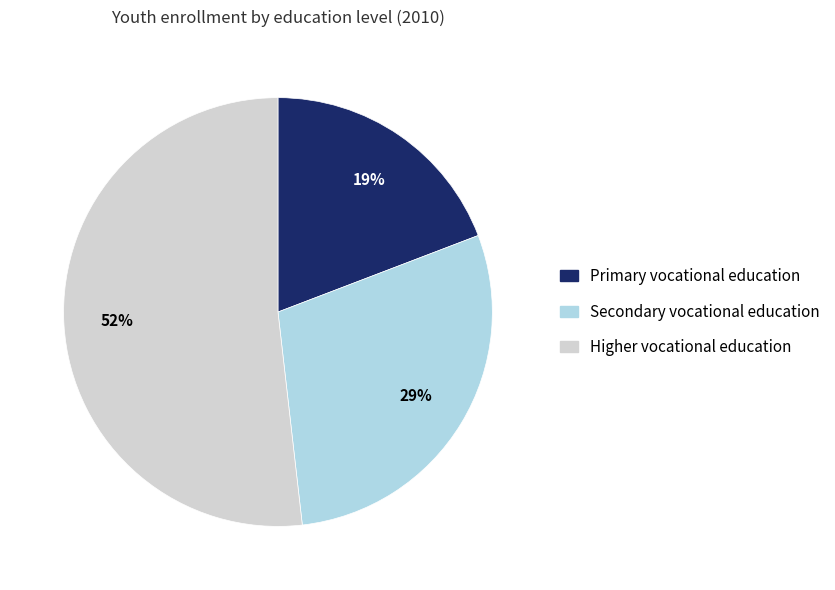

To the nearest percent, what is the difference between the Primary vocational education and Secondary vocational education slice percentages?

10%